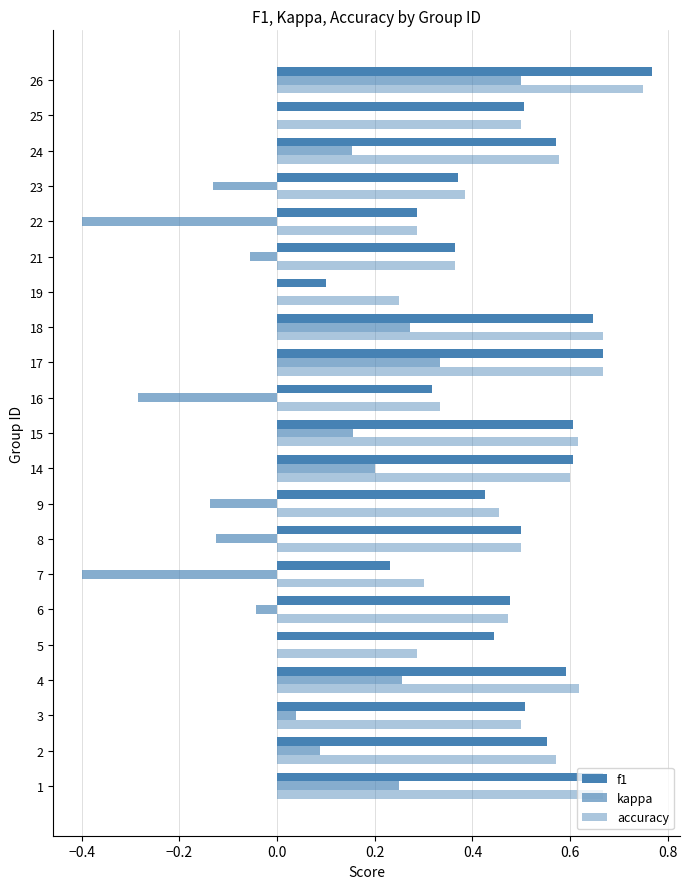

How many distinct data groups are displayed?

3